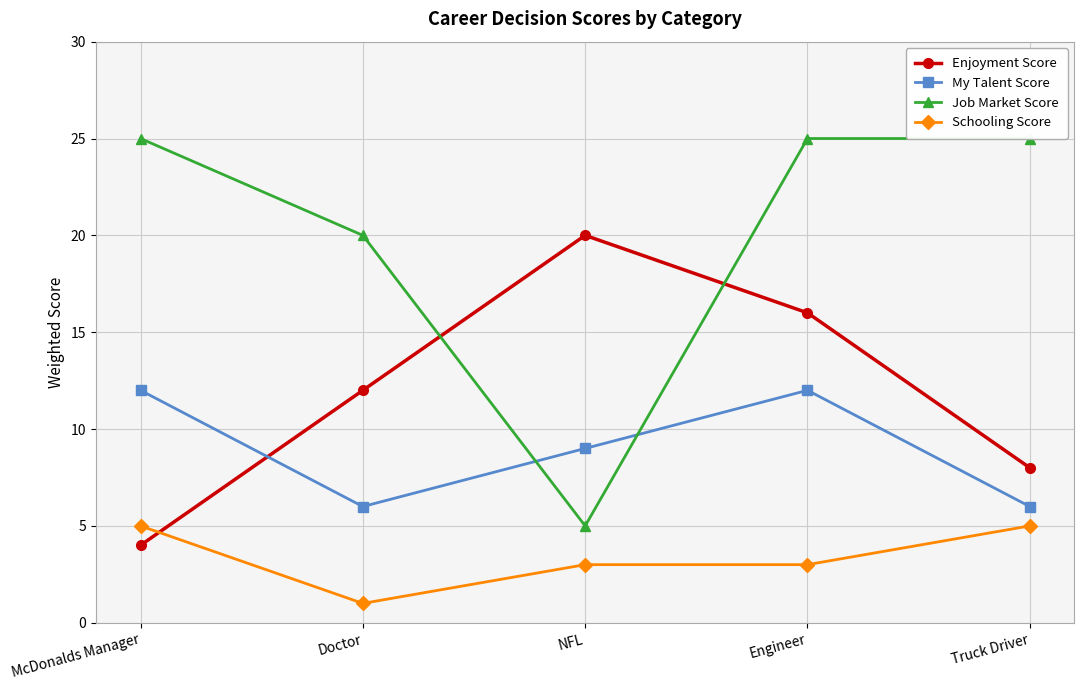

Rank the series by their maximum value, from lowest to highest.

Schooling Score, My Talent Score, Enjoyment Score, Job Market Score